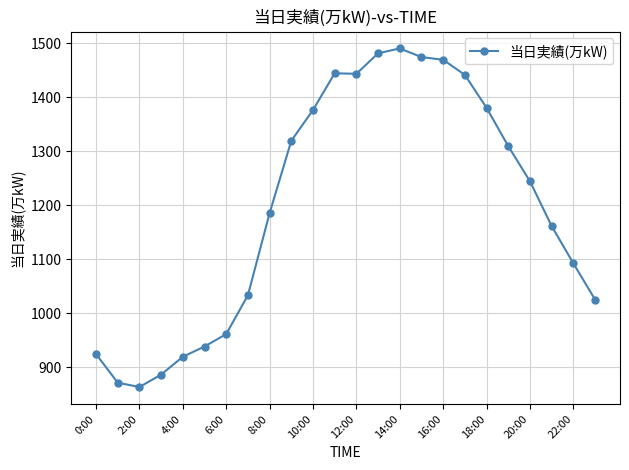

What is the average value?

1197